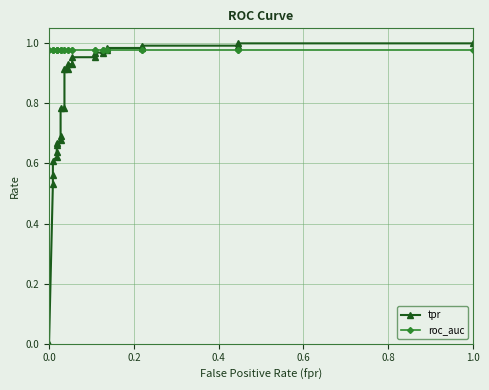

How many times do tpr and roc_auc cross each other?

1